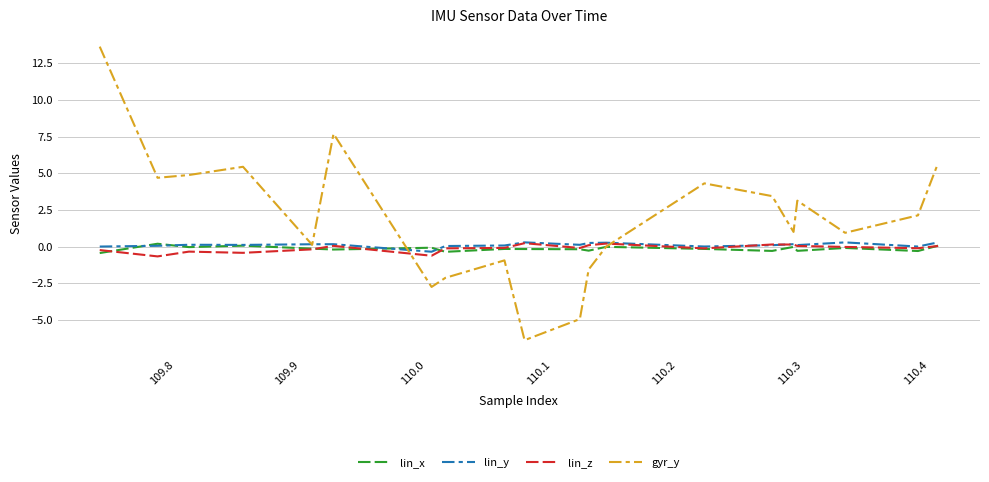

What is the difference between the maximum and minimum values in the lin_z series?

0.9